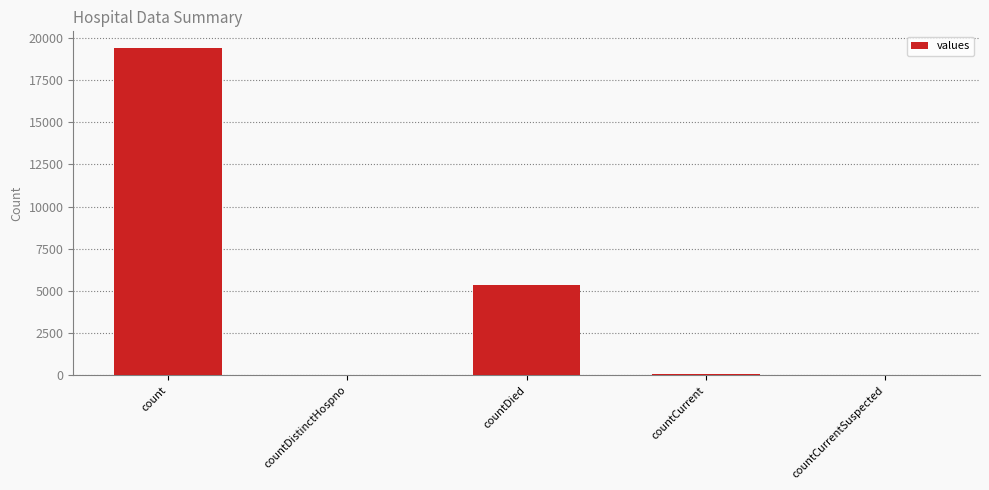

Which label corresponds to the largest value in the chart?

count